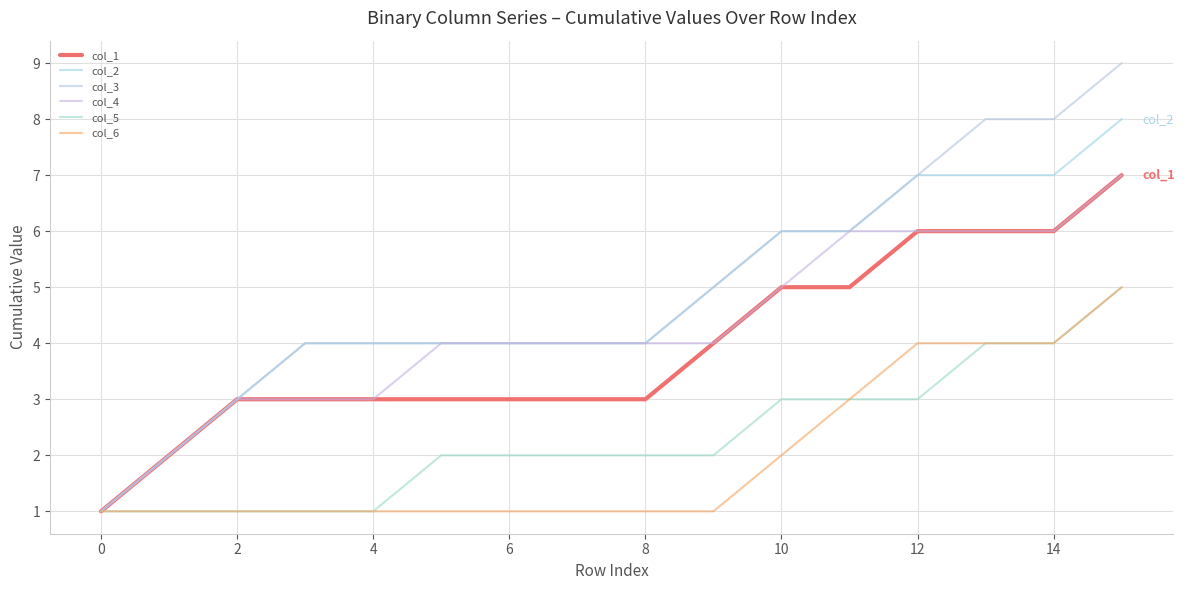

What is the sum of all col_2 values?

76